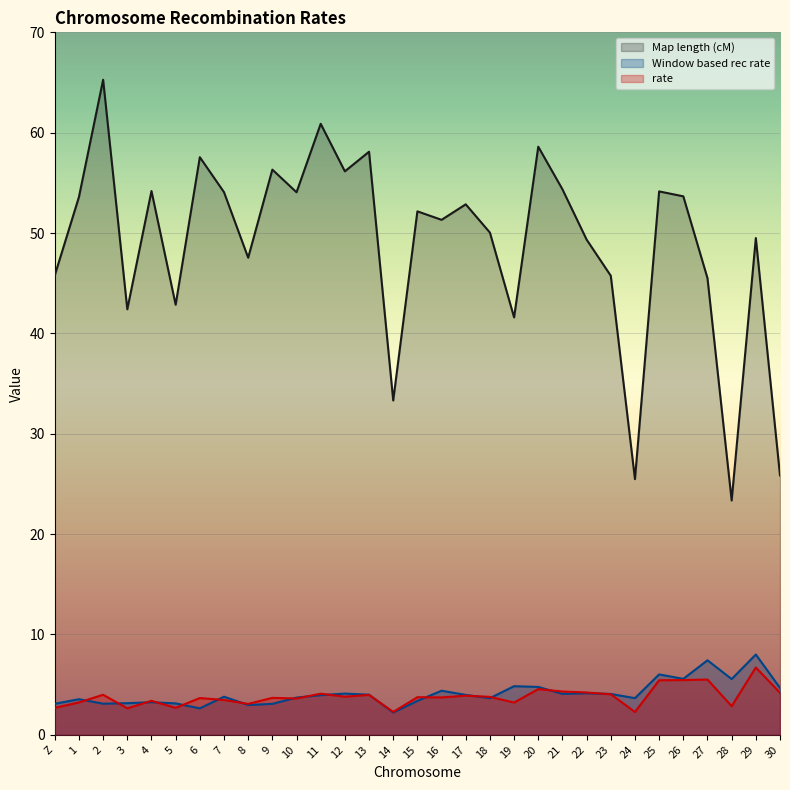

Between which two adjacent categories do rate and Window based rec rate first intersect?

1 and 2